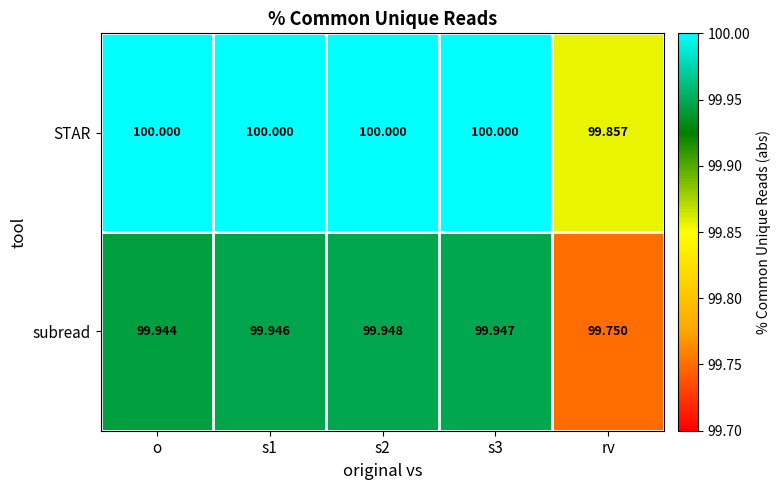

At s1, list the series in order from largest to smallest.

STAR, subread